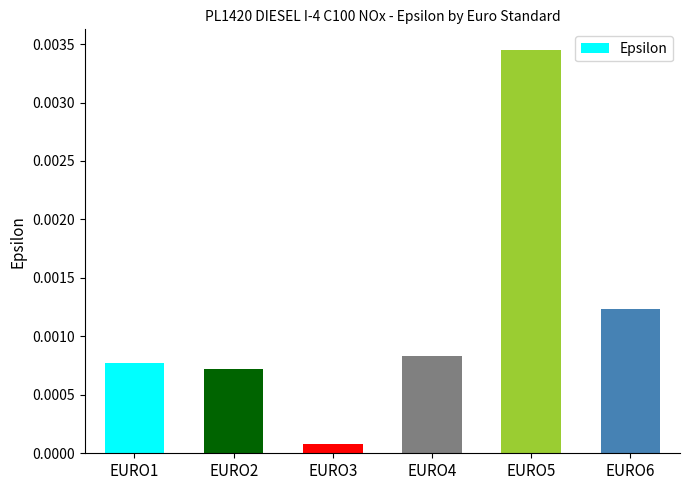

Are the bars horizontal?

No